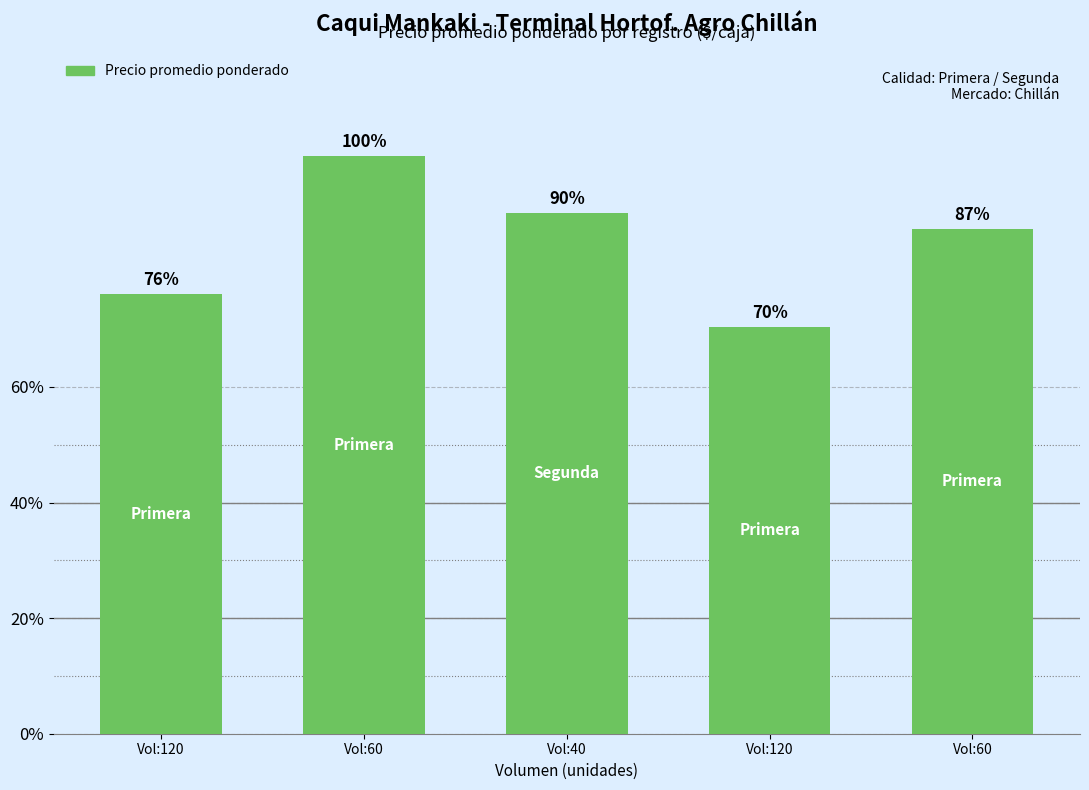

What value does the data have at Vol:60, to the nearest 50?

15500